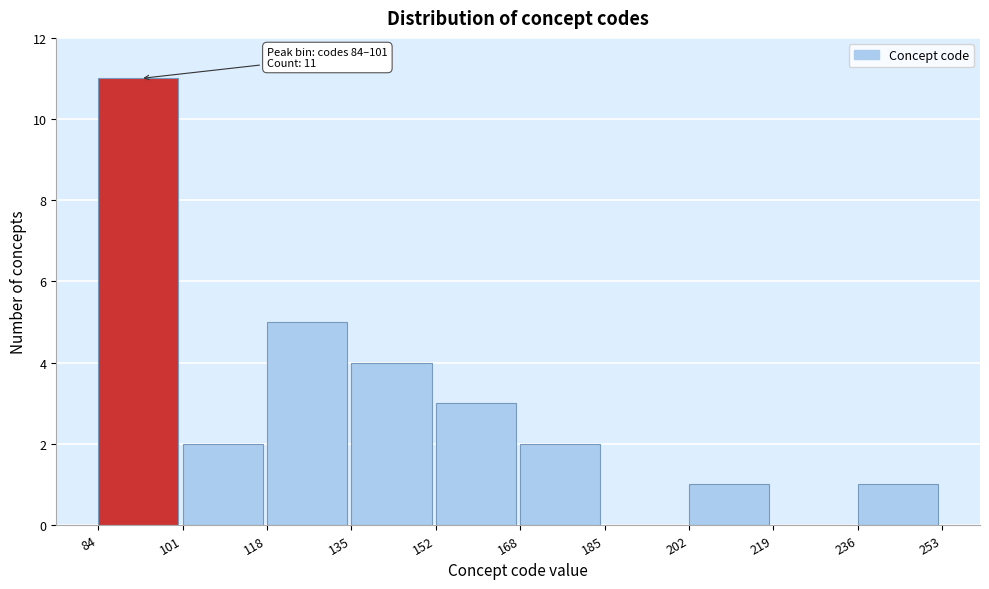

Over which range of the x-axis is the bar tallest?

84 to 101